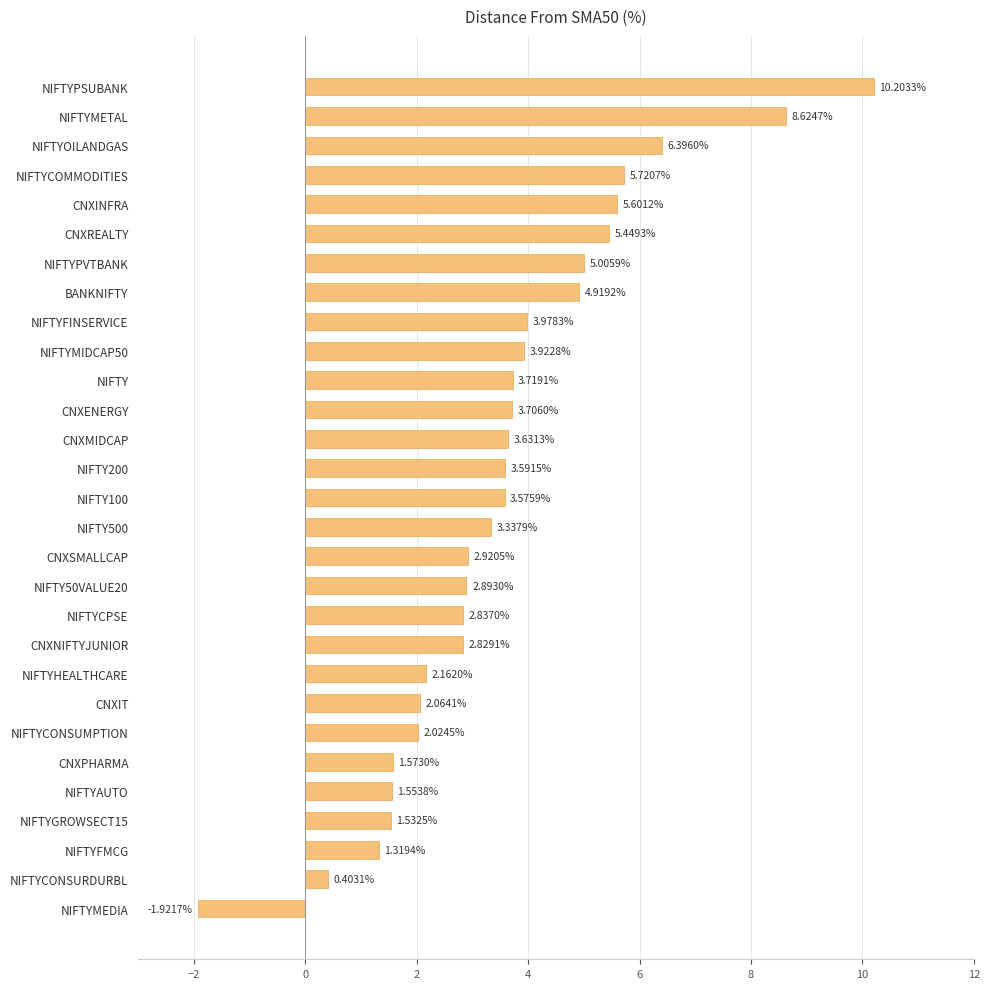

What is the sum of all values?

103.6